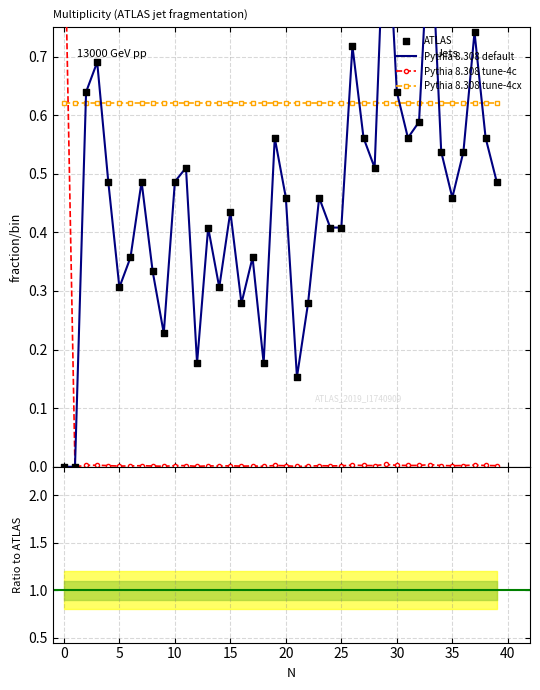

Which series contains the lowest Y value?

ATLAS